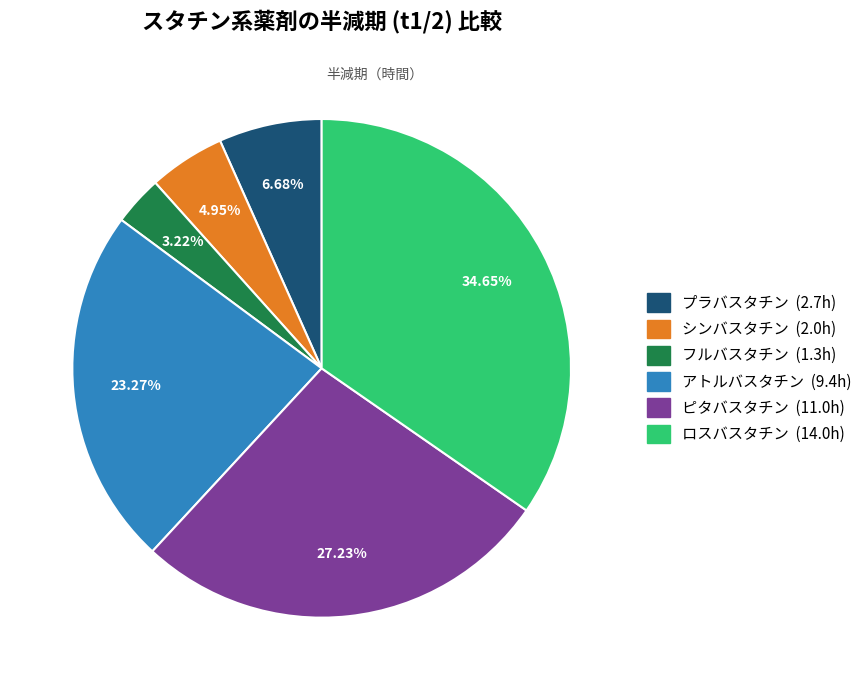

How many segments does this pie chart have?

6